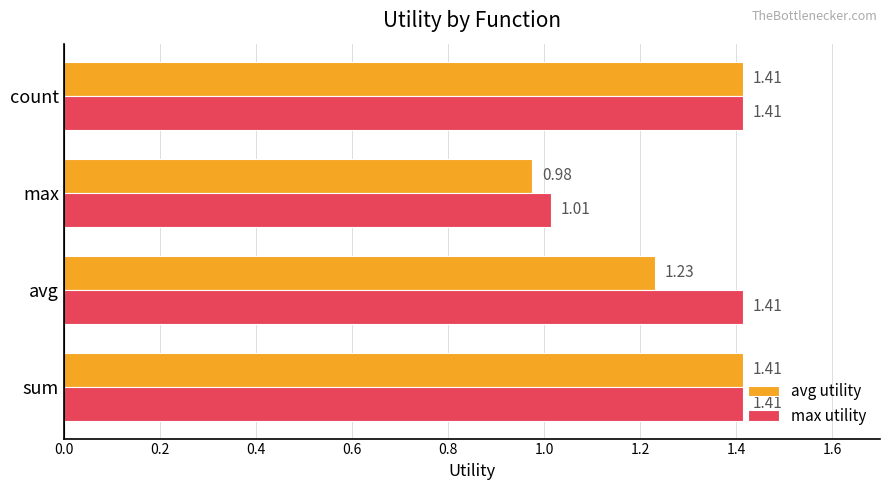

Where is max utility nearest to the value 1?

max